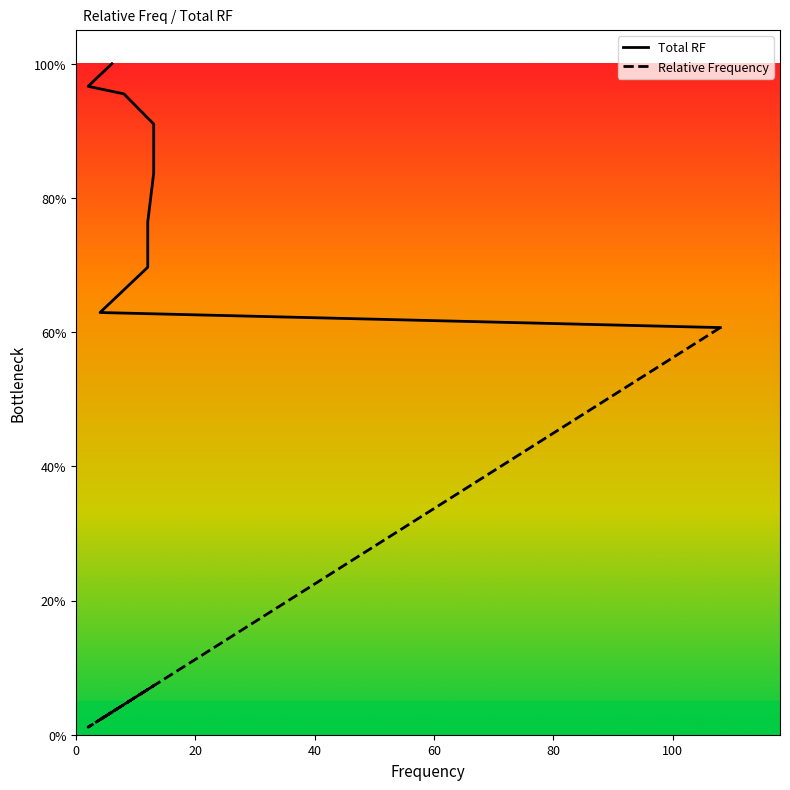

True or false: Relative Frequency and Total RF intersect in this chart.

False